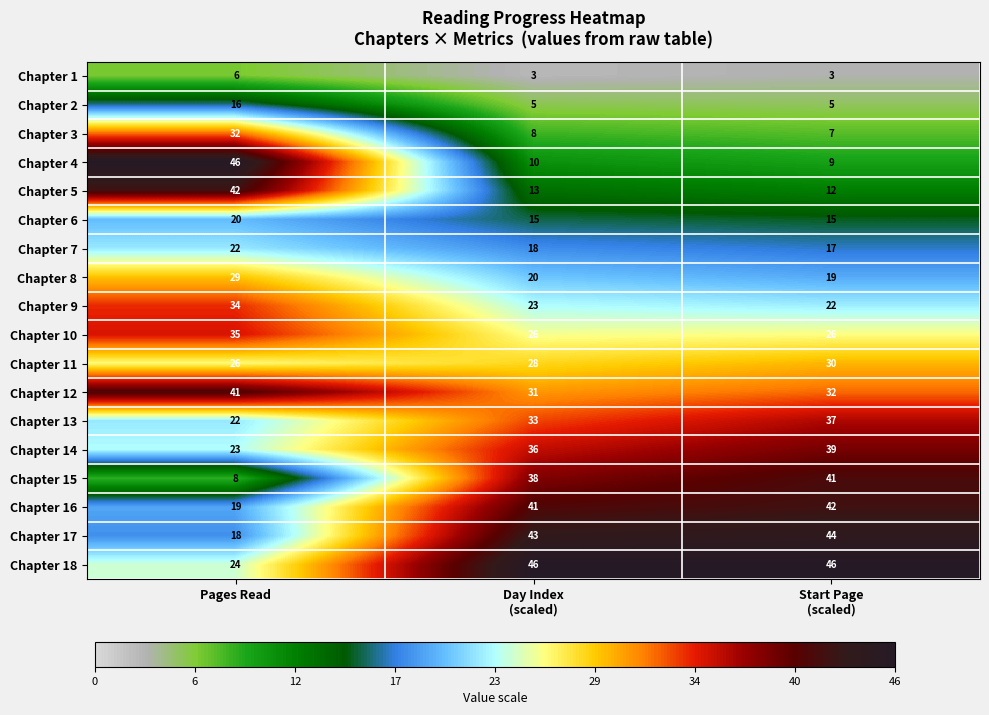

What is the maximum value for Chapter 18?

46